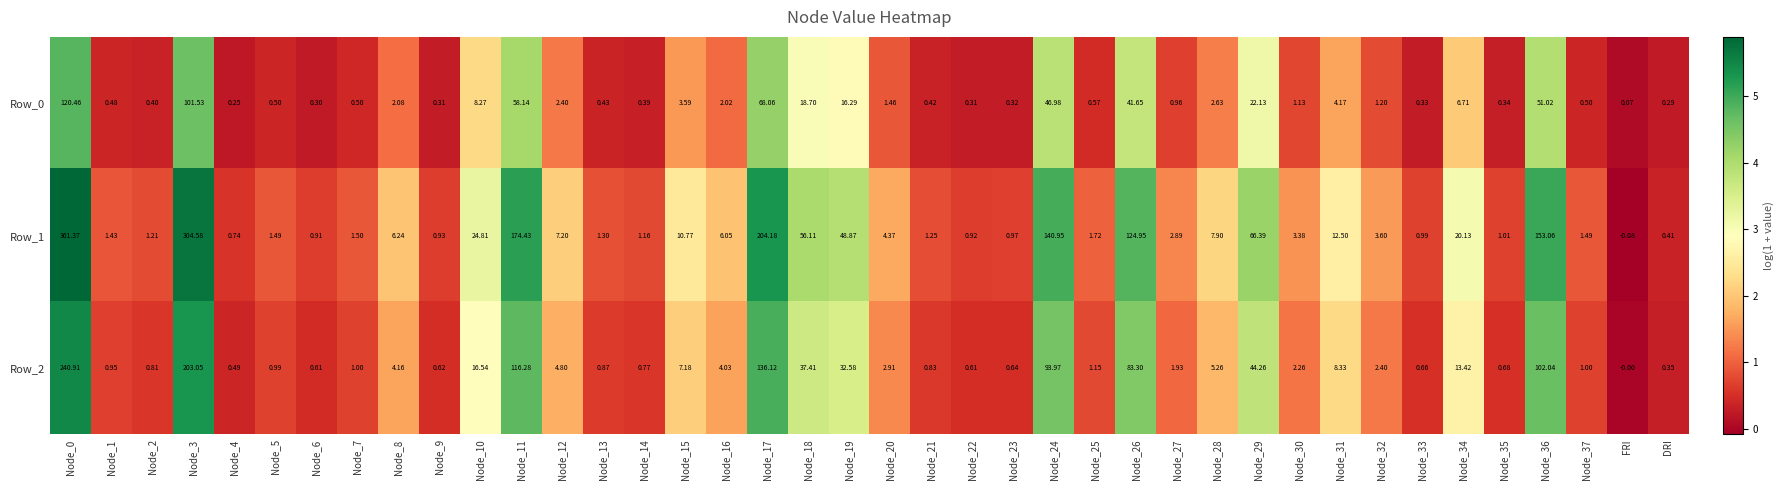

Is the value of Row_1 at Node_3 greater than the value of Row_0 at Node_30?

Yes